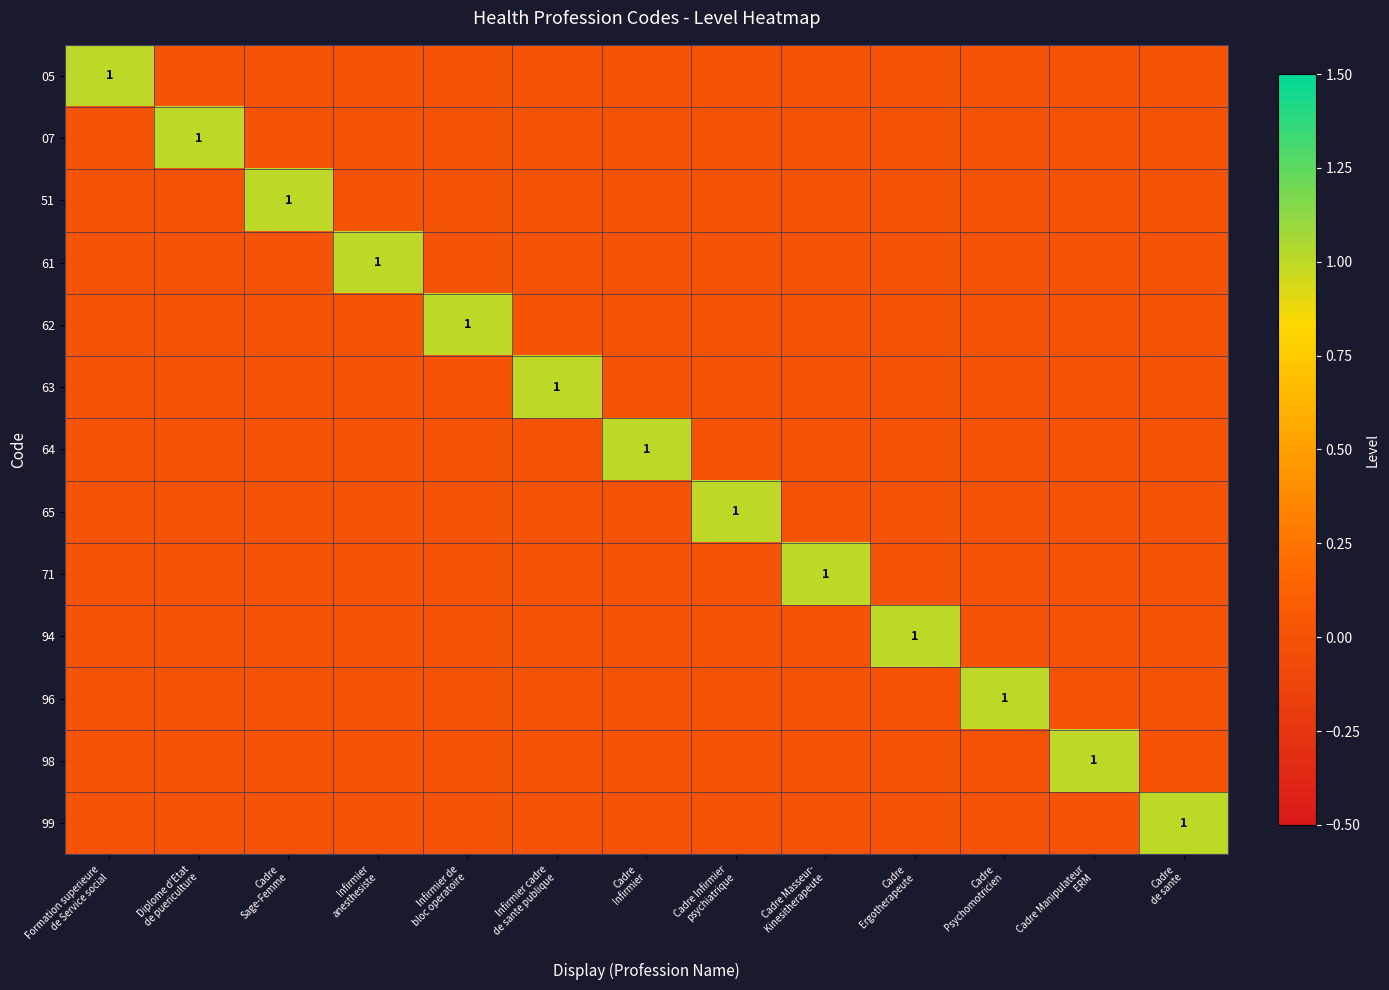

Rank the categories by 71 value from lowest to highest.

Formation superieure de Service social, Diplome d'Etat de puericulture, Cadre Sage-Femme, Infirmier anesthesiste, Infirmier de bloc operatoire, Infirmier cadre de sante publique, Cadre Infirmier, Cadre Infirmier psychiatrique, Cadre Ergotherapeute, Cadre Psychomotricien, Cadre Manipulateur ERM, Cadre de sante, Cadre Masseur- Kinesitherapeute